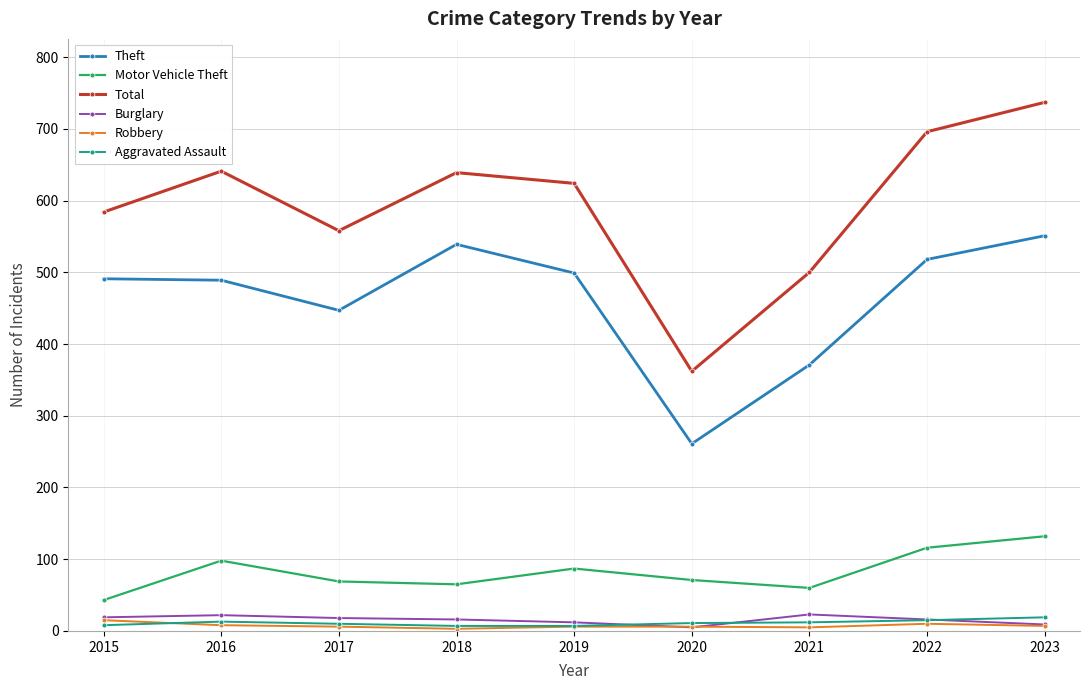

How many lines are shown in the chart?

6